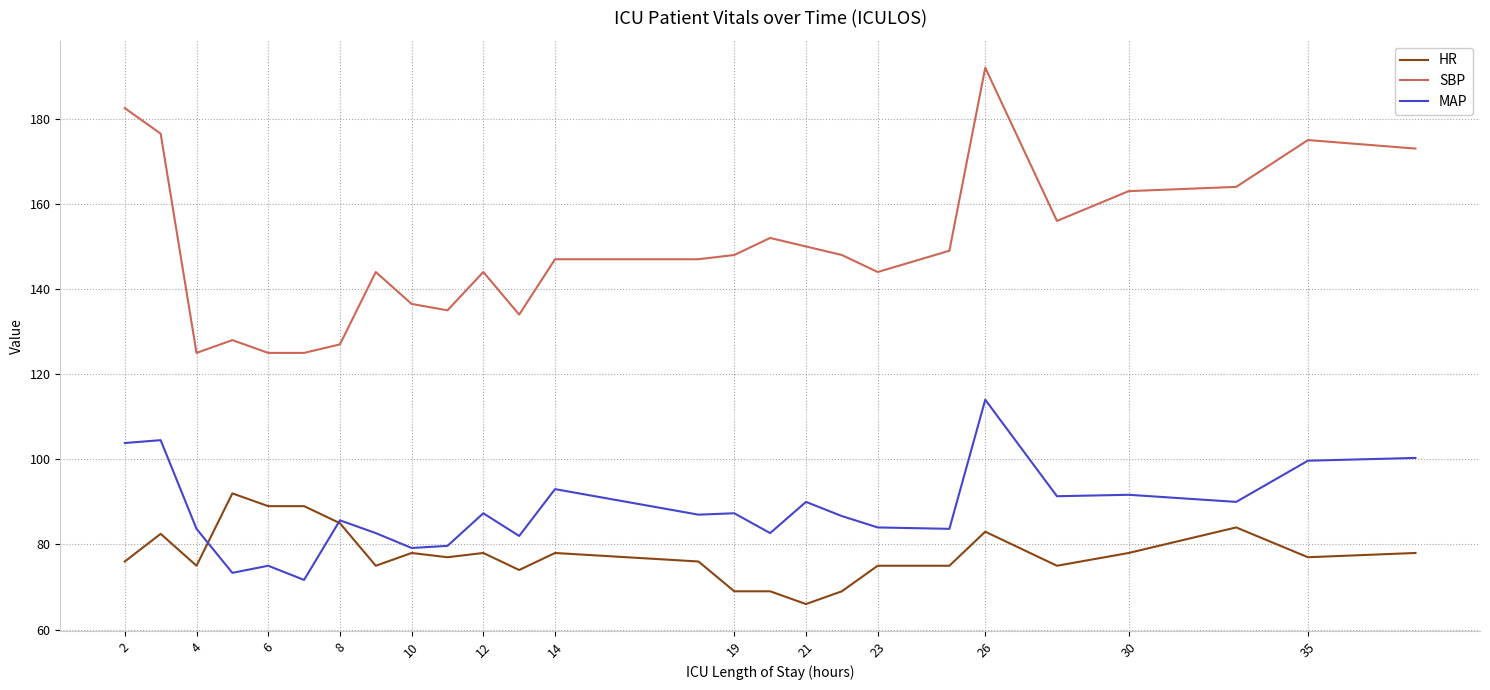

True or false: HR and SBP intersect in this chart.

False